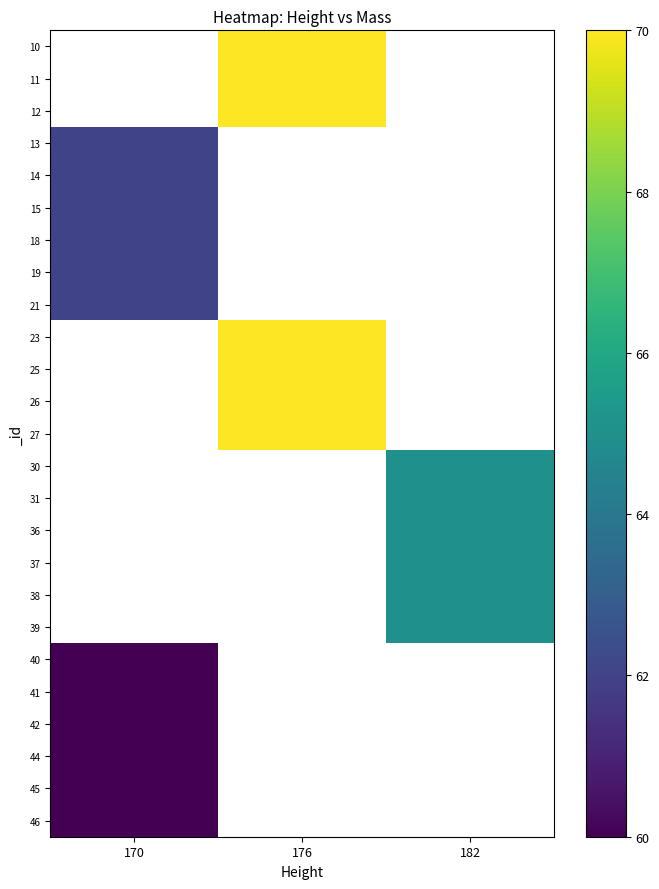

Between 170 and 176, which is larger?

176